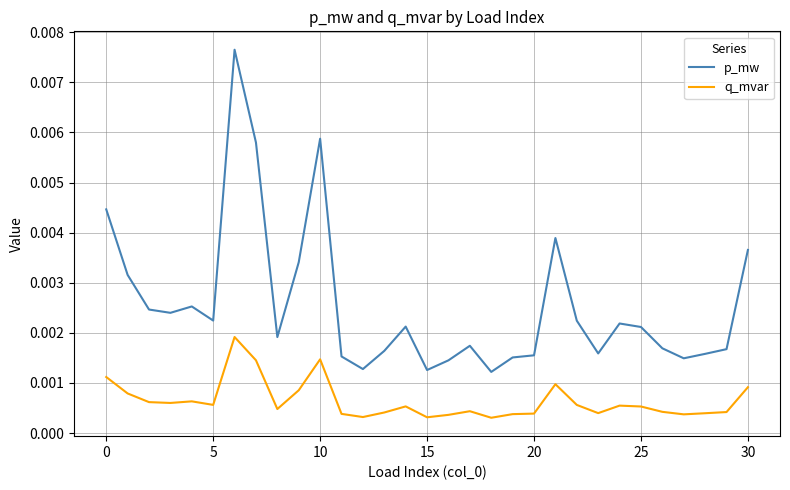

What are all the series names shown in the legend?

p_mw, q_mvar